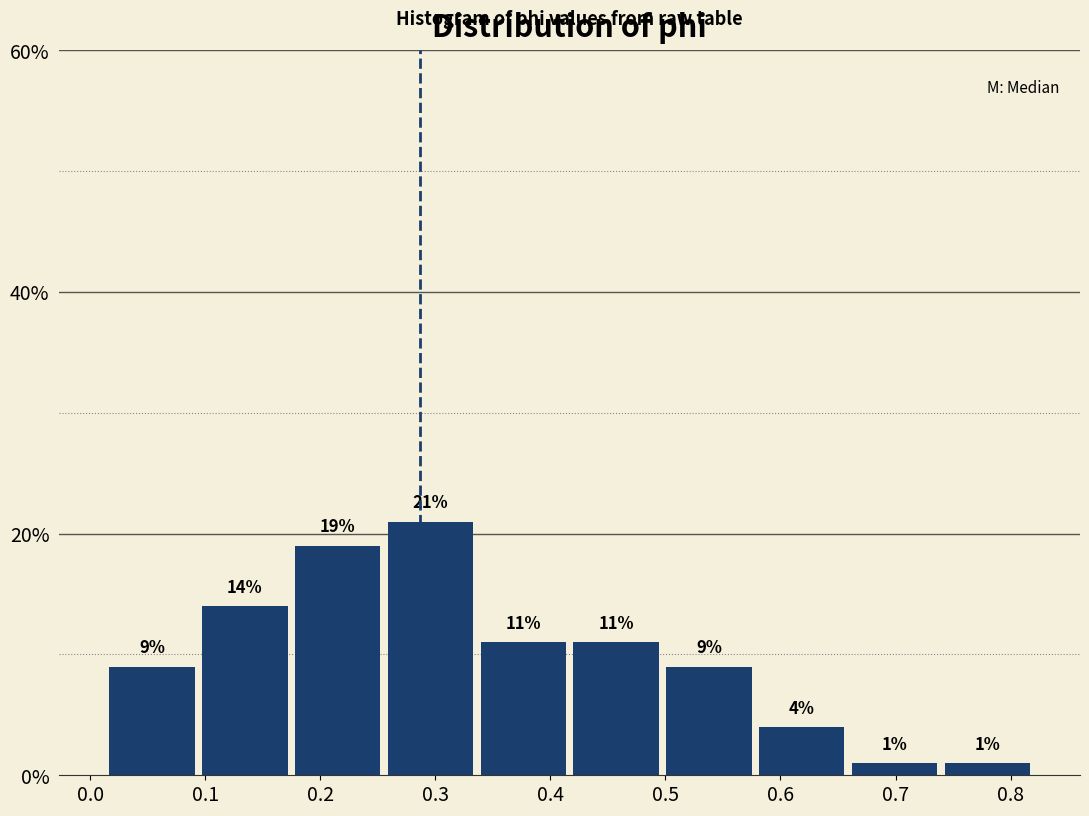

Reading left to right, list every bar in this chart as the range it spans on the x-axis followed by its height. The bar edges are not printed on the chart, so give them approximately, as read against the axis.

0.01 to 0.09: 9
0.09 to 0.17: 14
0.17 to 0.26: 19
0.26 to 0.34: 21
0.34 to 0.42: 11
0.42 to 0.50: 11
0.50 to 0.58: 9
0.58 to 0.66: 4
0.66 to 0.74: 1
0.74 to 0.82: 1